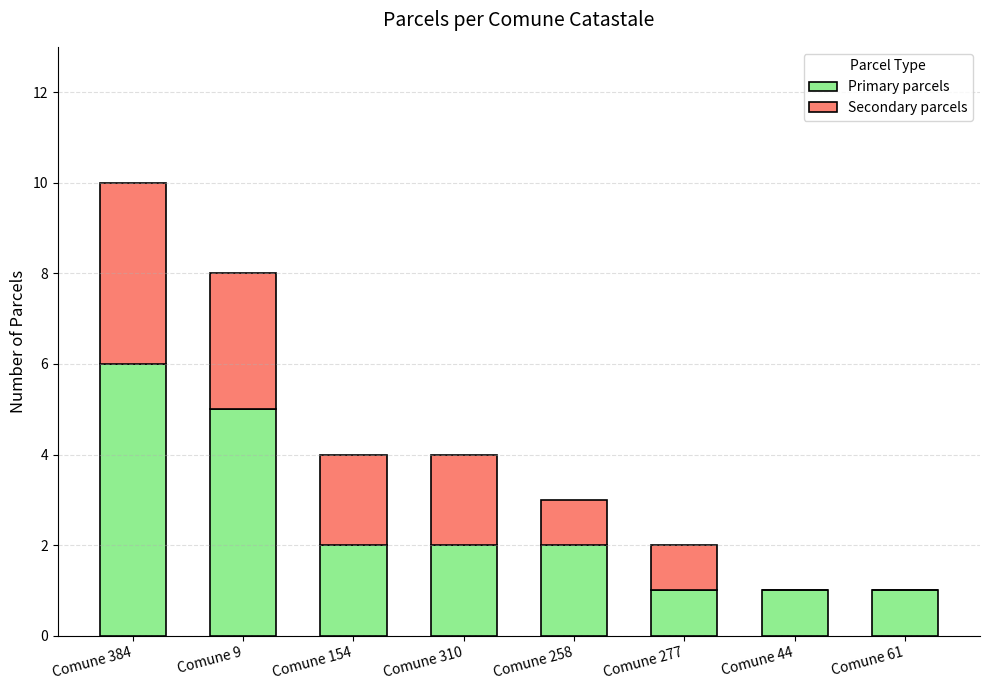

What are all the series names shown in the legend?

Primary parcels, Secondary parcels